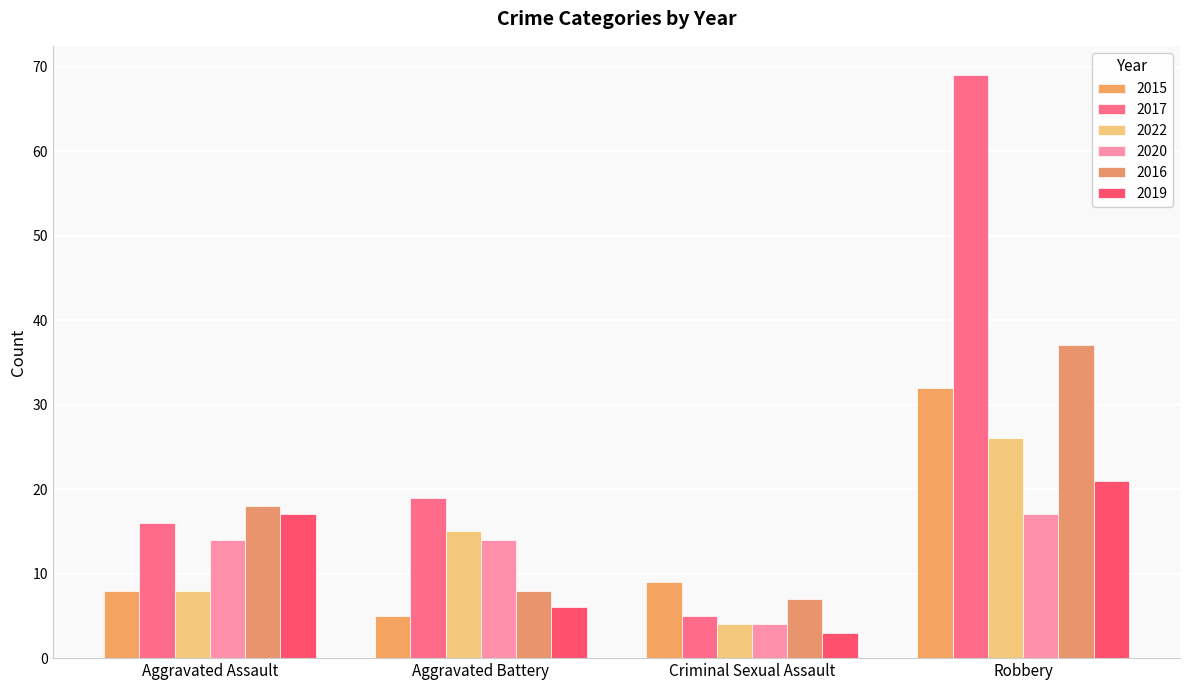

Are the bars grouped side by side (vs. stacked)?

Yes